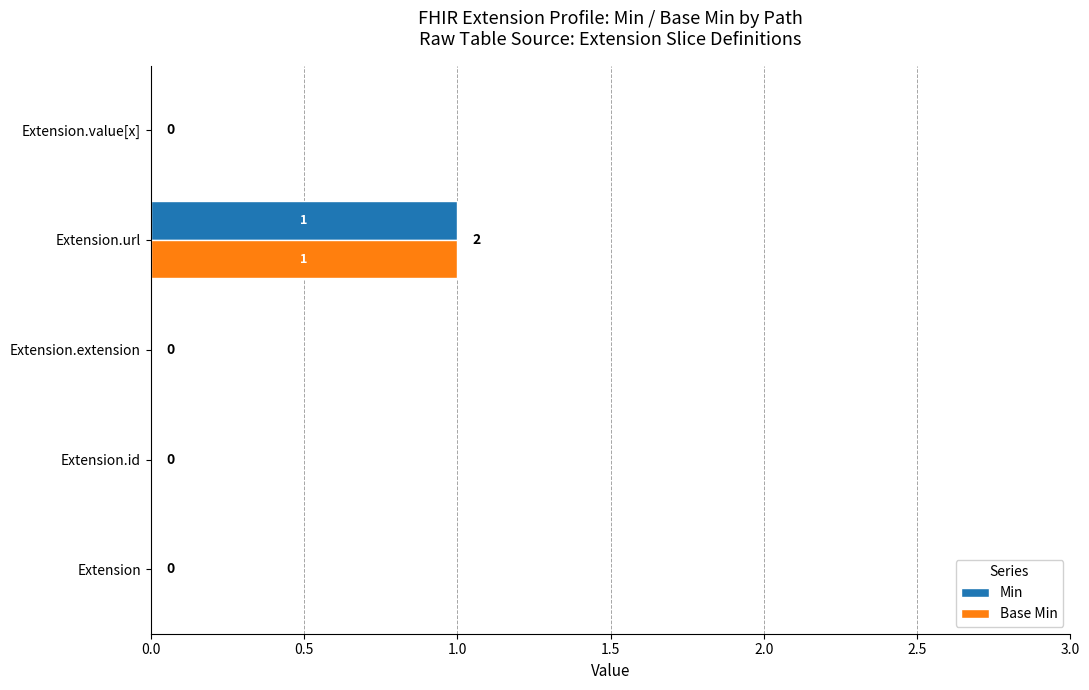

Is the value of Base Min at Extension.id greater than the value of Min at Extension.url?

No